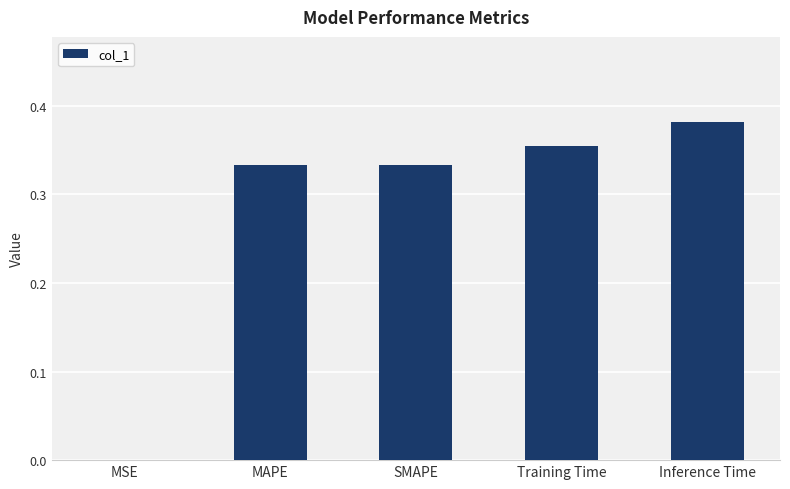

Which label corresponds to the largest value in the chart?

Inference Time